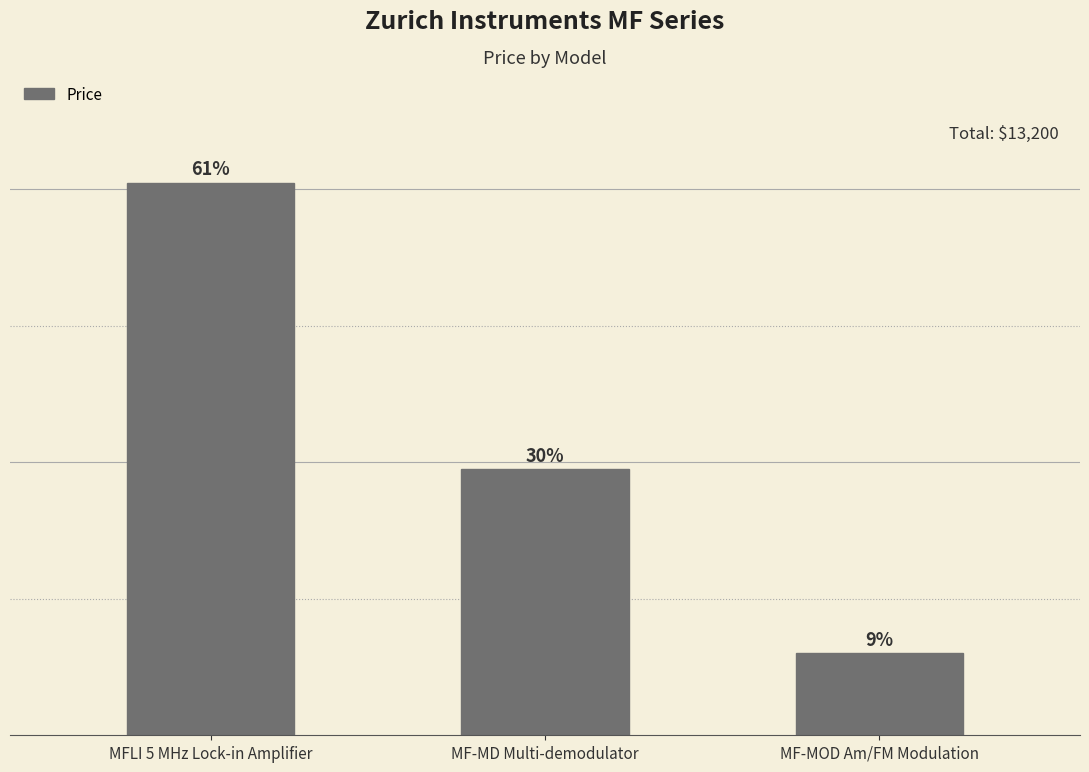

Are the bars horizontal?

No